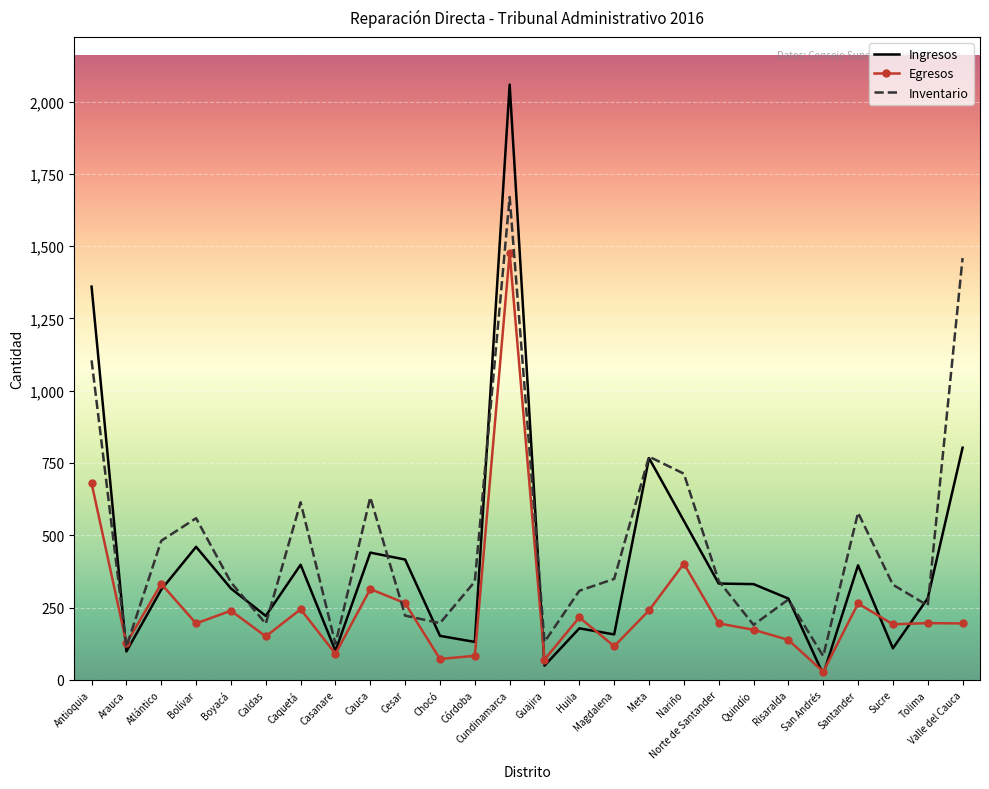

What position from the left is Guajira?

14